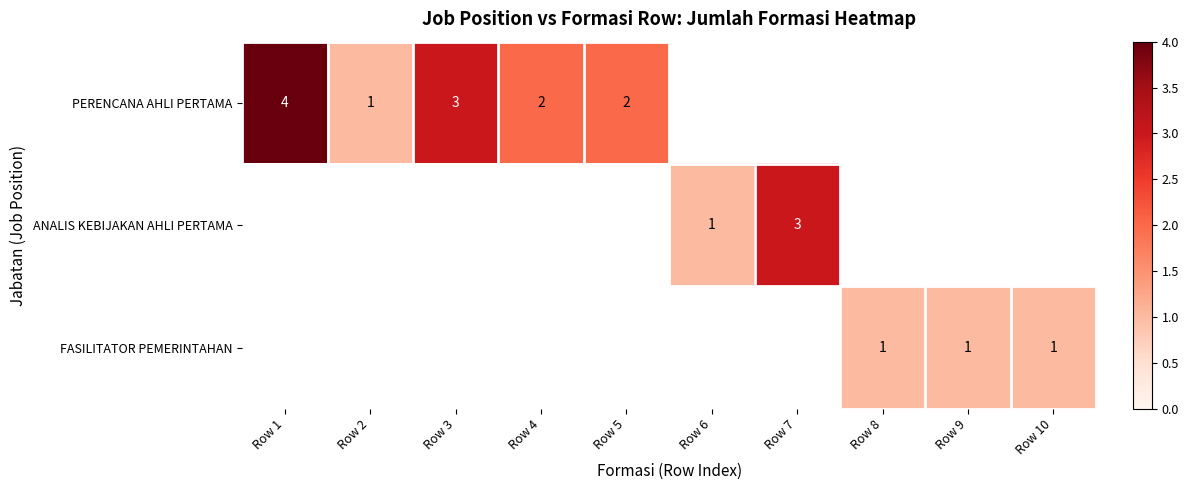

At which label does FASILITATOR PEMERINTAHAN reach its minimum?

Row 1